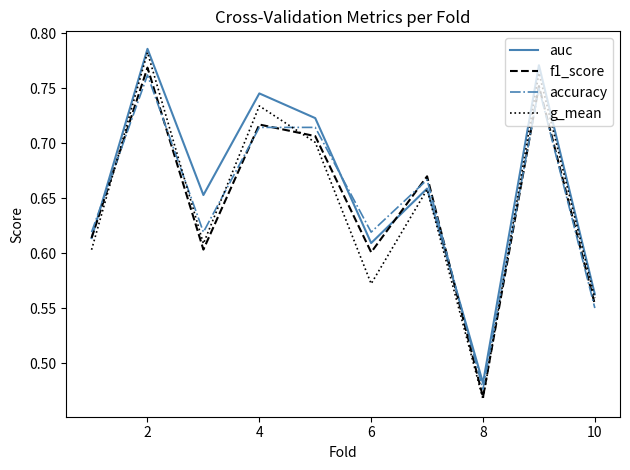

Is this an area chart (filled region under the line)?

No